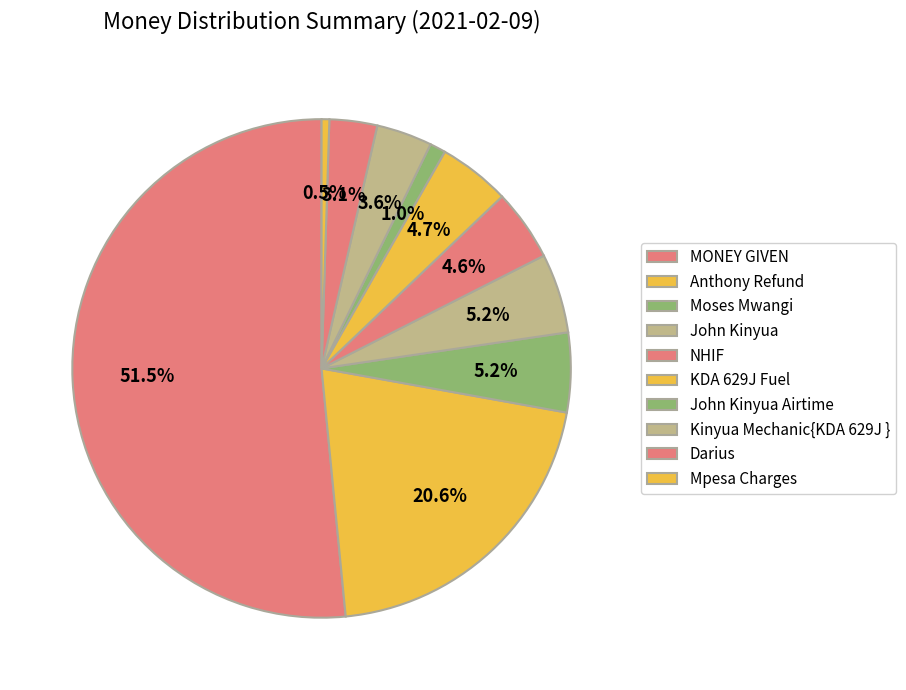

Rank the categories by value from highest to lowest.

MONEY GIVEN, Anthony Refund, Moses Mwangi, John Kinyua, KDA 629J Fuel, NHIF, Kinyua Mechanic{KDA 629J }, Darius, John Kinyua Airtime, Mpesa Charges